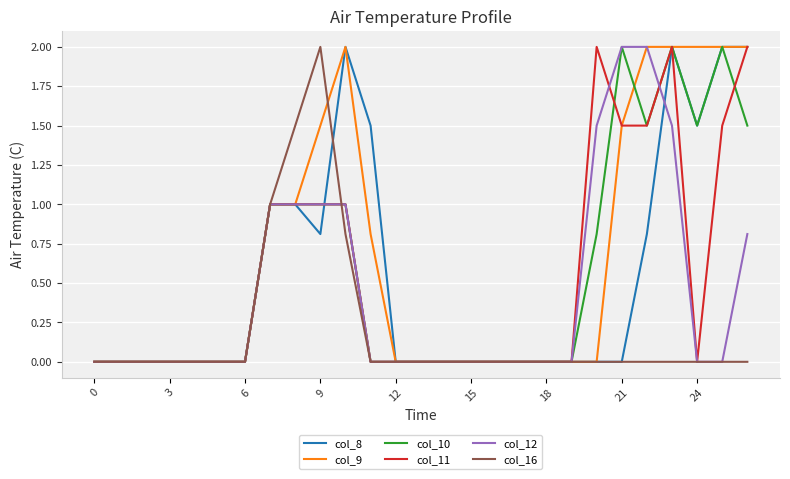

What is the highest value of the col_12 series?

2.0